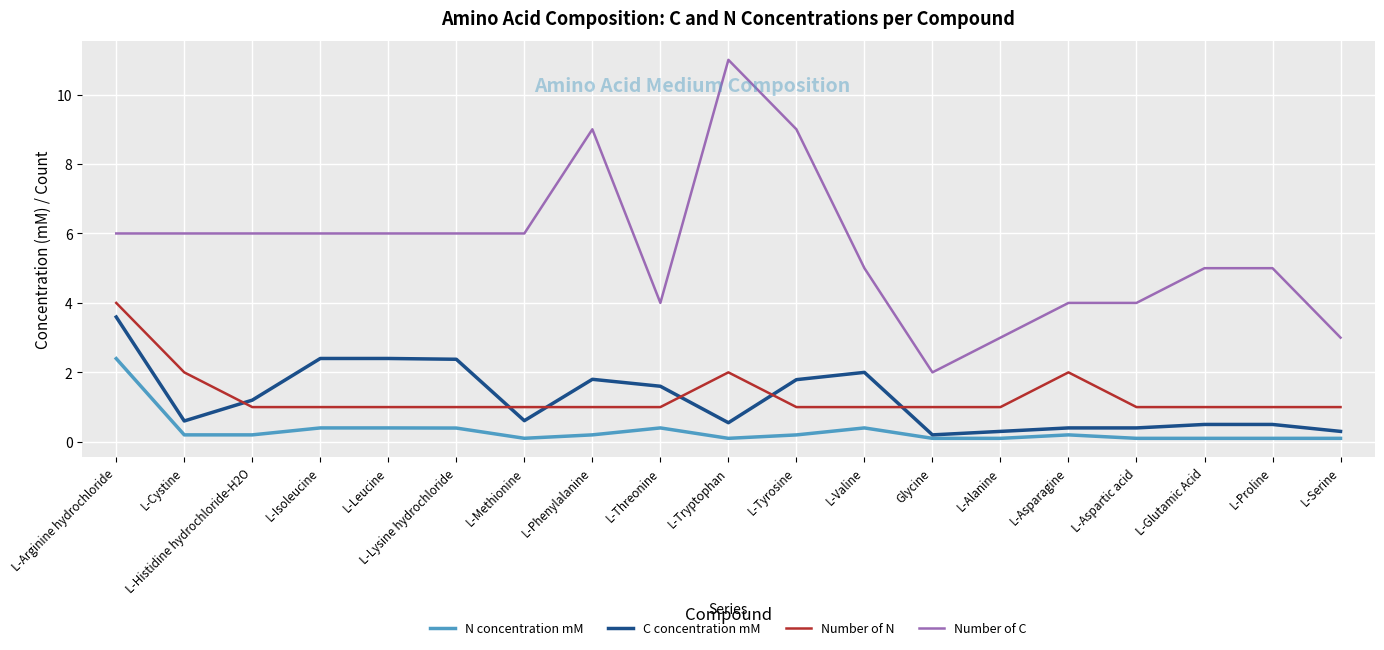

What is the sum of the C concentration mM values at L-Aspartic acid and L-Cystine?

1.0